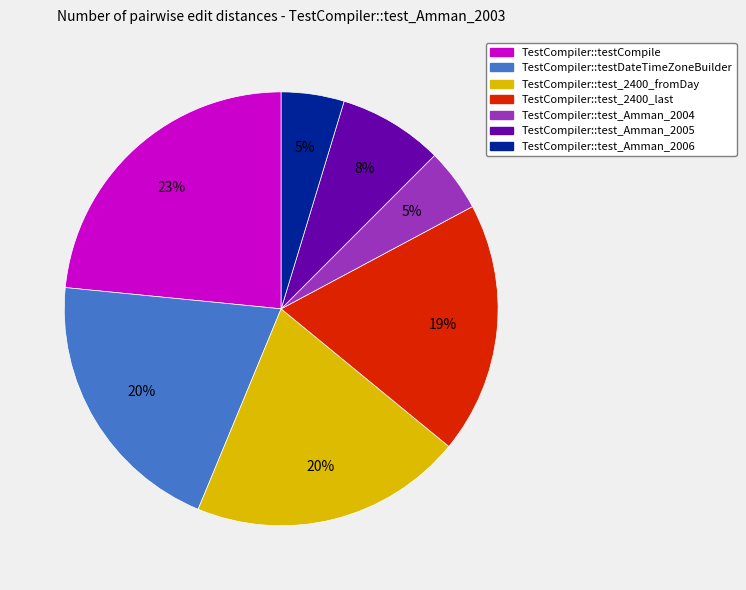

Between TestCompiler::testCompile and TestCompiler::test_Amman_2005, which is larger?

TestCompiler::testCompile